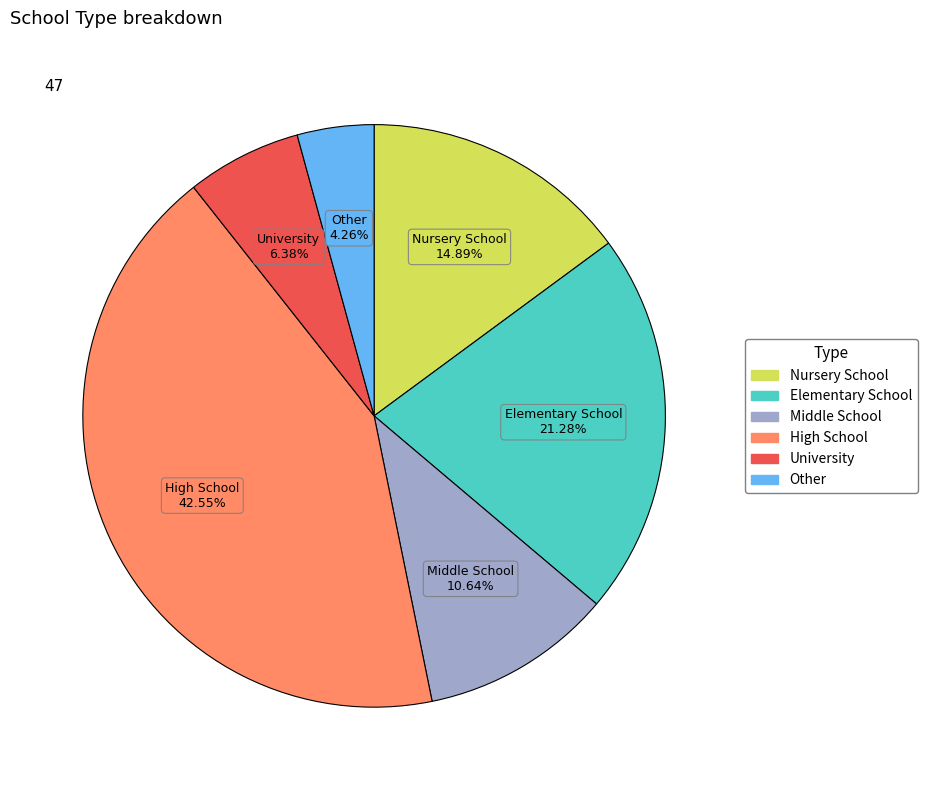

Combined, what portion of the pie is Middle School and Elementary School?

31.9%